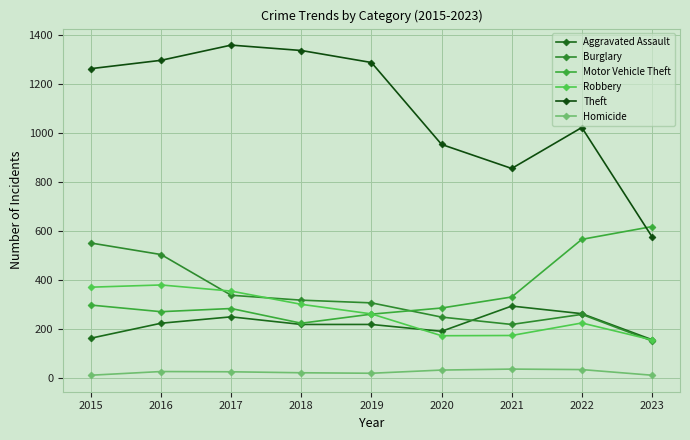

What is the total value across all series at 2023?

1678